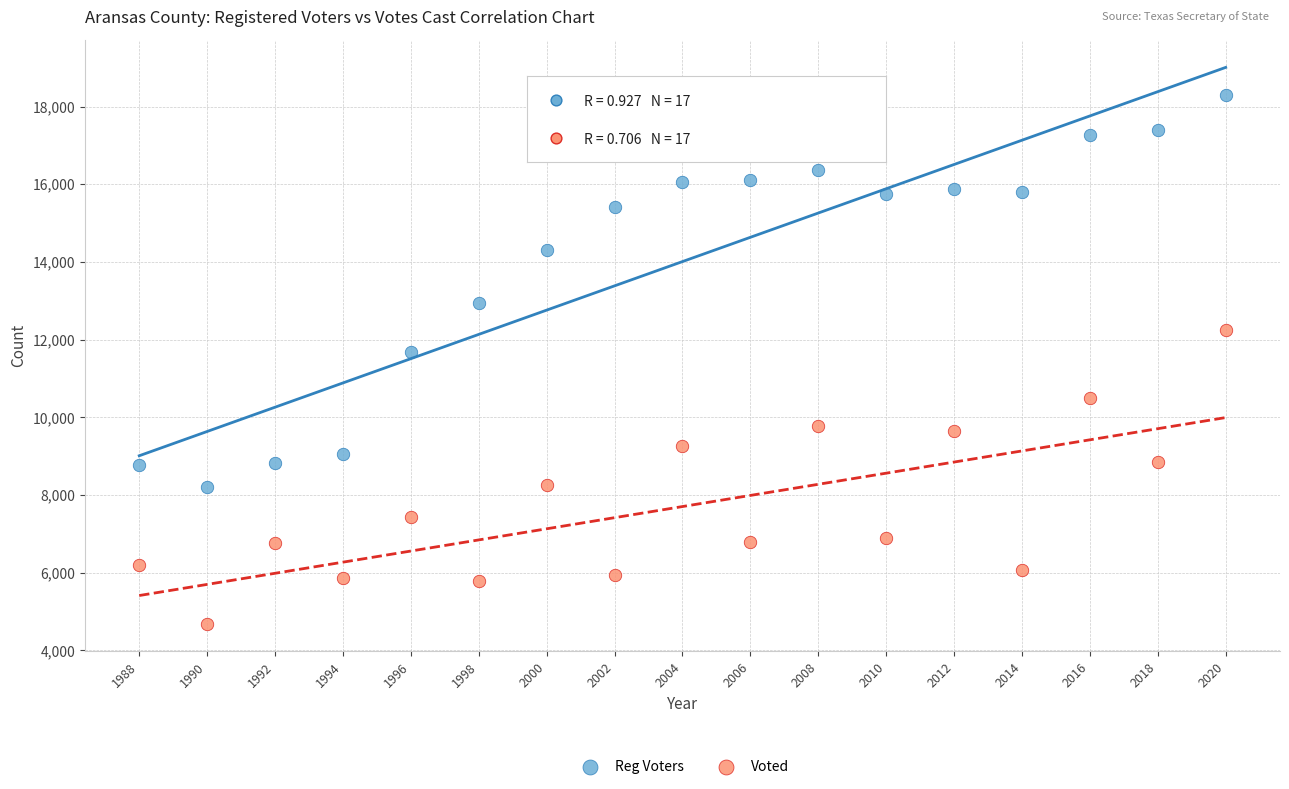

Which series has the widest spread of Y values?

Reg Voters